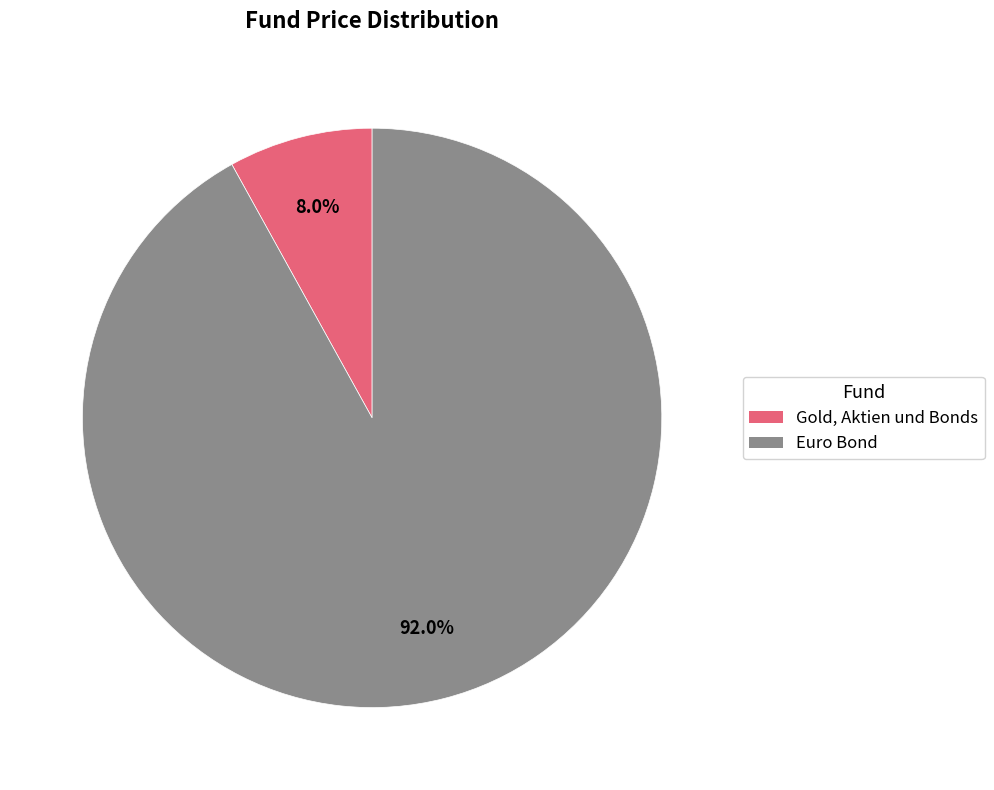

What is the majority slice?

Euro Bond